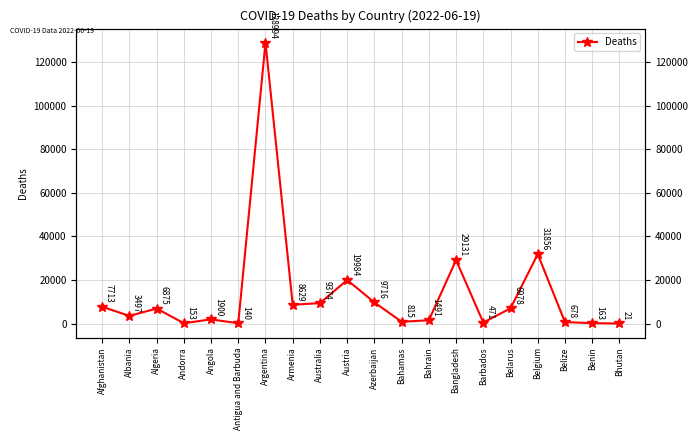

Reading right to left, transcribe all the data shown in this chart.

21	163	678	31856	6978	471	29131	1491	815	9716	19984	9374	8629	128994	140	1900	153	6875	3497	7713